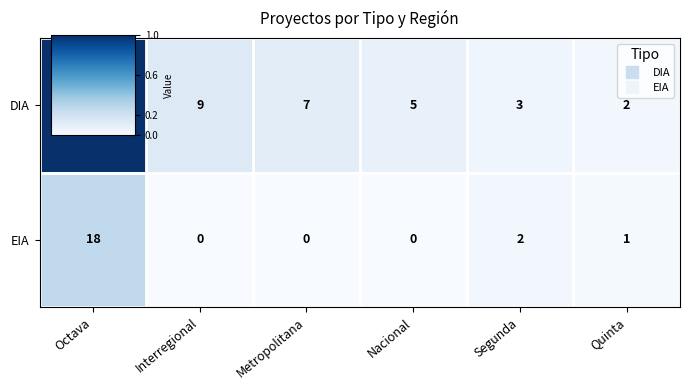

True or false: EIA has a value of -12 at Metropolitana.

False